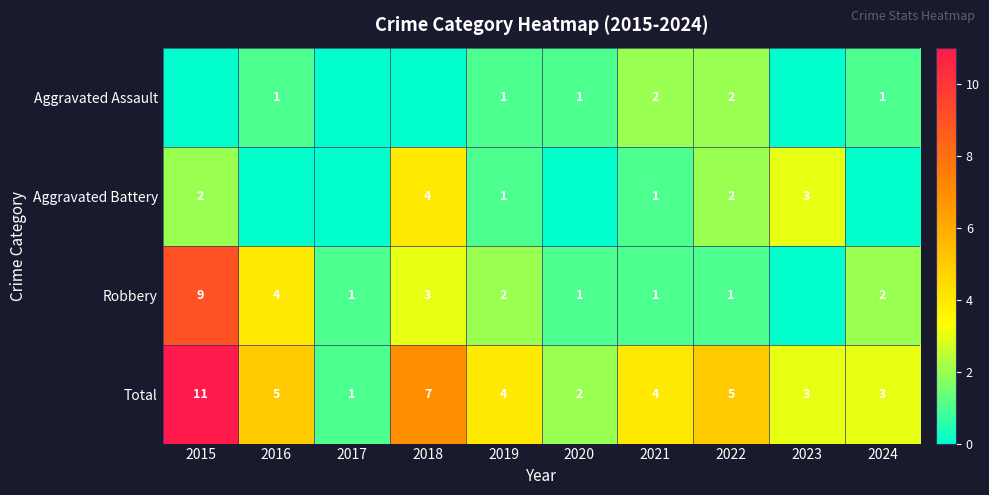

Where does the Total series first go above 4?

2015